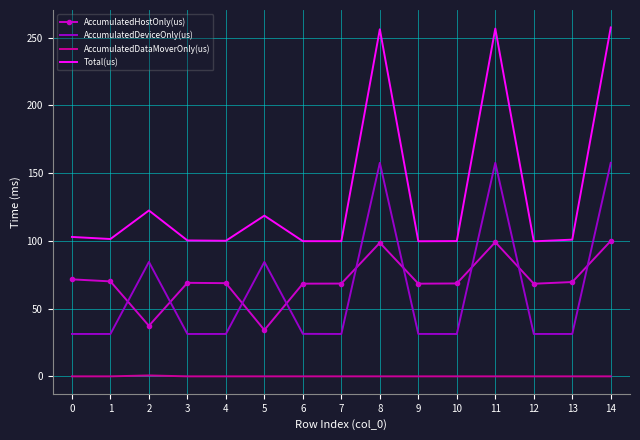

True or false: Total(us) and AccumulatedHostOnly(us) cross at least once.

False